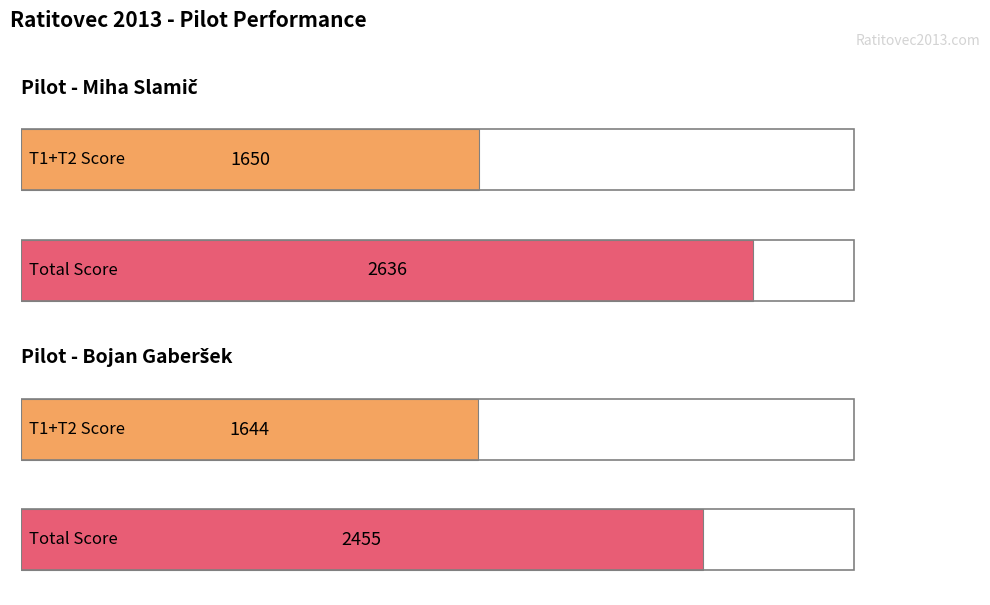

Is it true that Total equals 3306 at Dušan Orož?

False